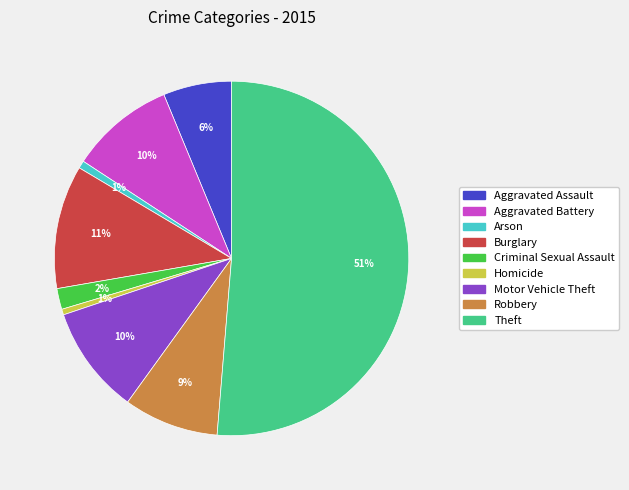

What is the largest slice in the pie chart?

Theft